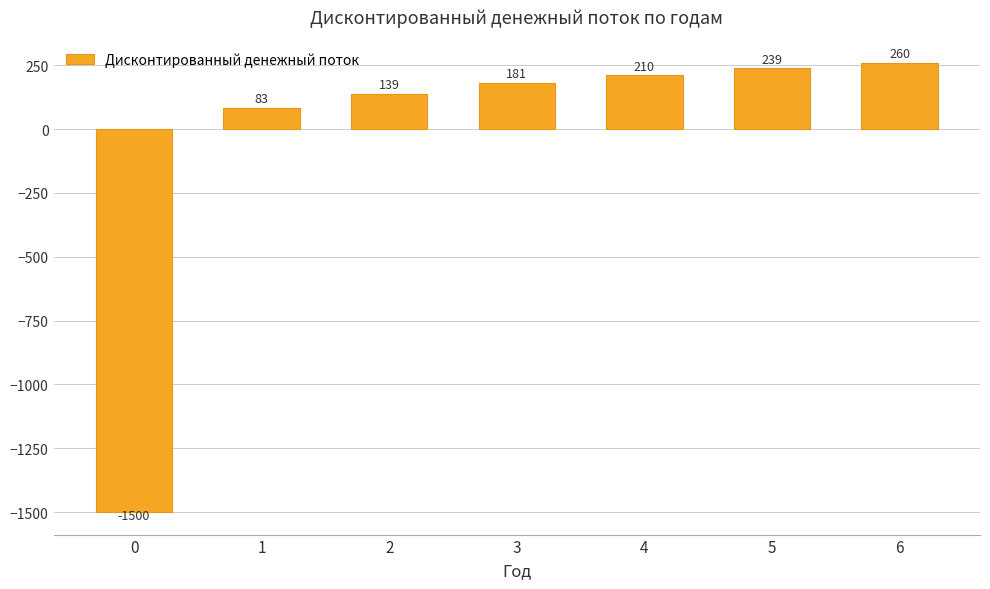

Is it true that the value at 0 is -1971.5?

False